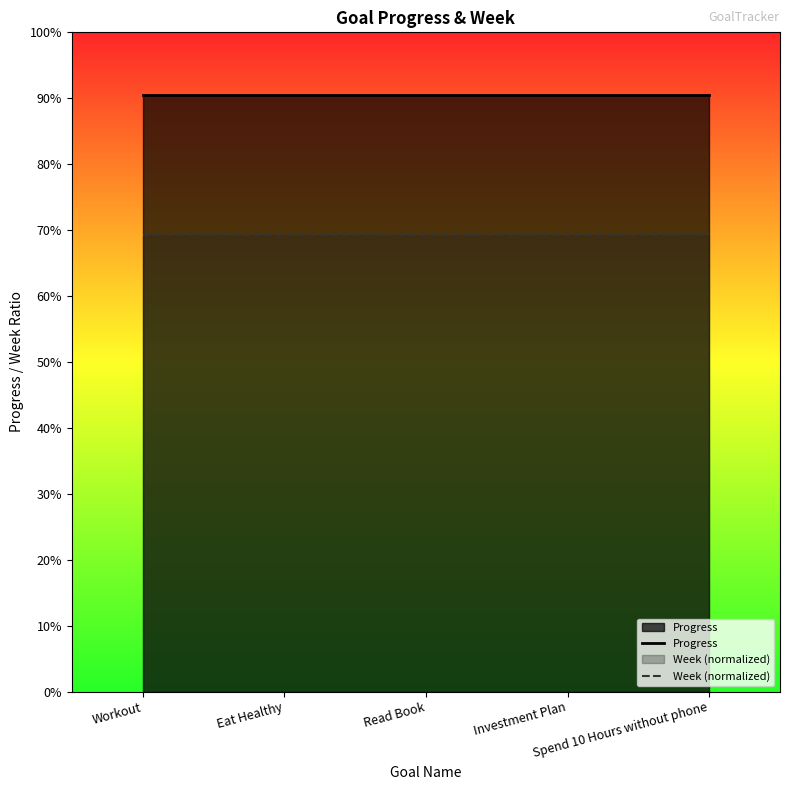

How many series are shown in this chart?

2